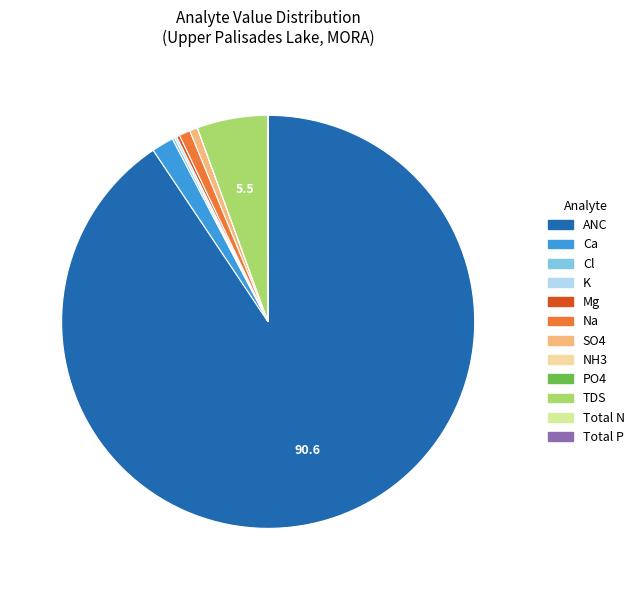

What percentage is the TDS slice, to the nearest percent?

6%